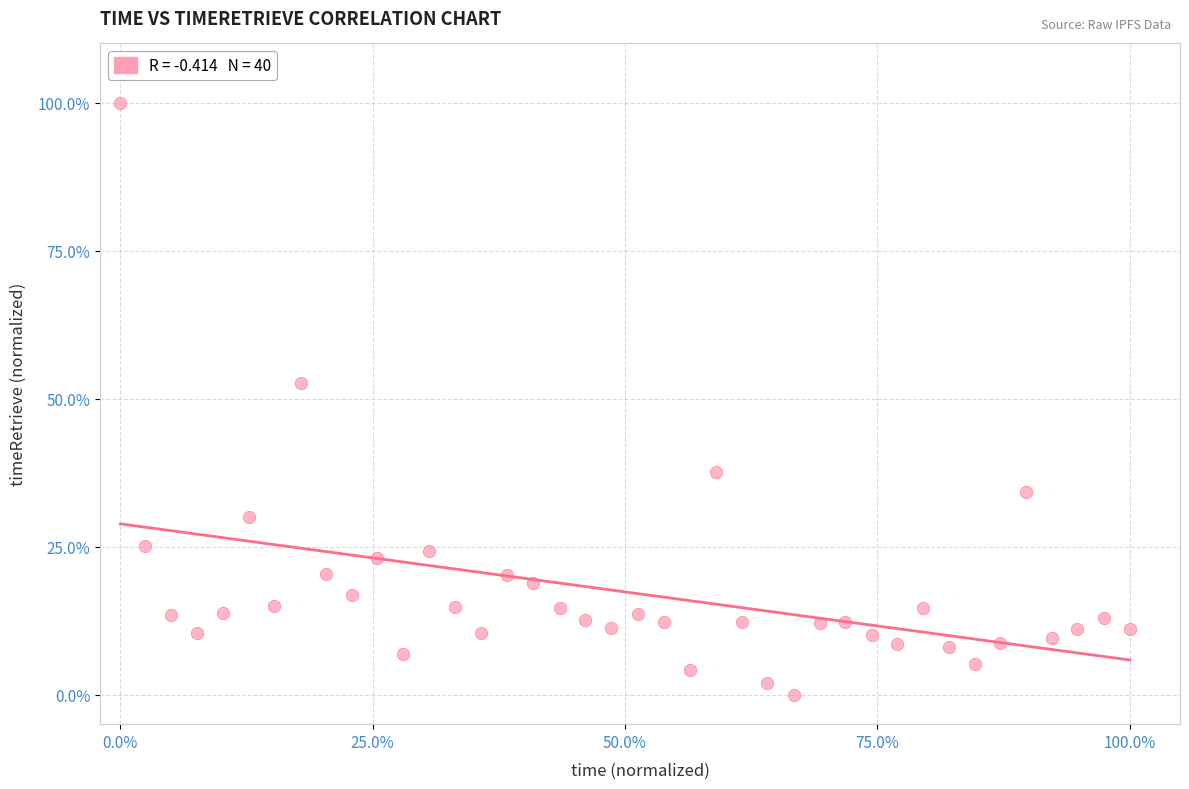

What is the range of X values (max minus min)?

100.0